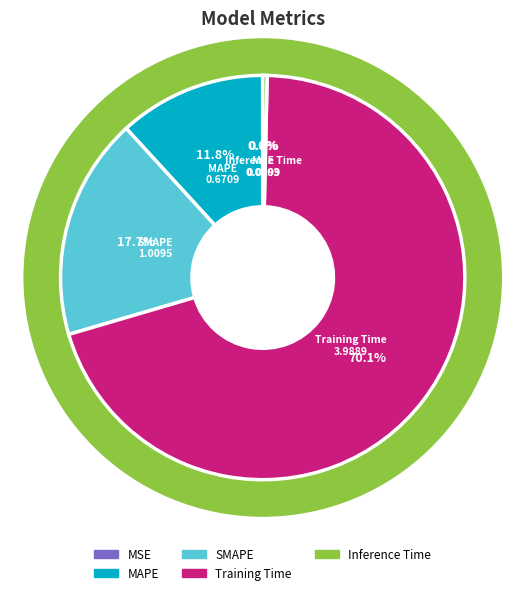

True or false: SMAPE accounts for 18% of the total.

True